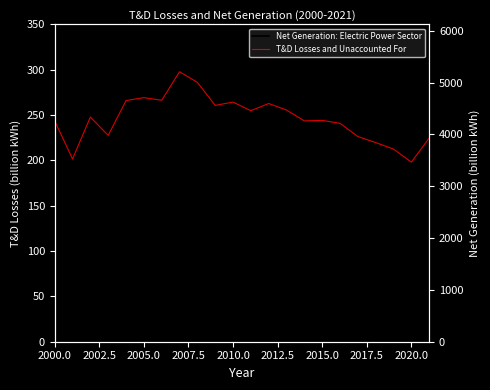

What is the approximate value of Net Generation: Electric Power Sector at 2005.0?

211.3